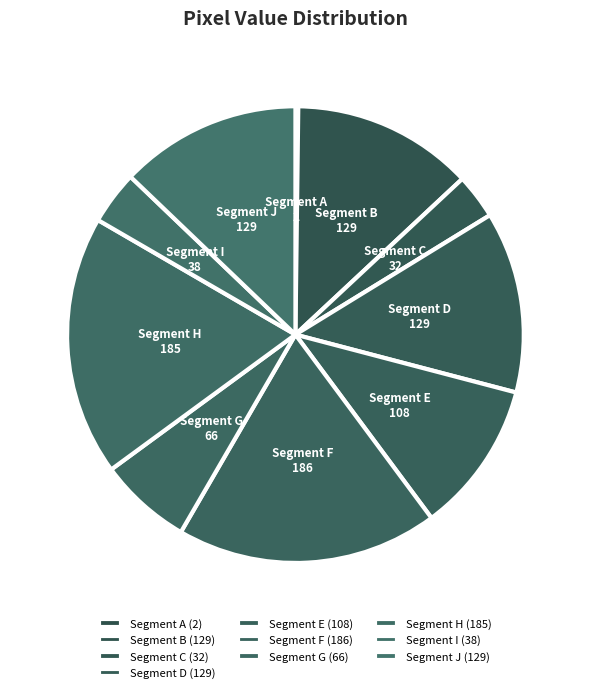

Is it true that Segment E is 23% of the pie?

False